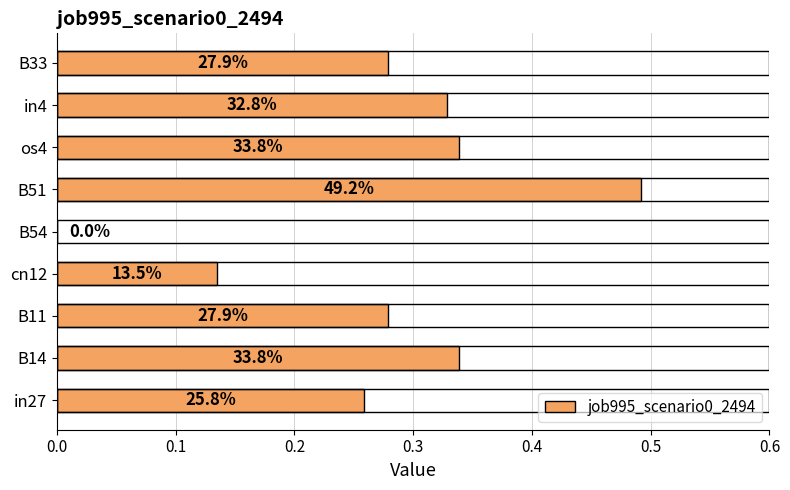

How many data points does each series have?

9